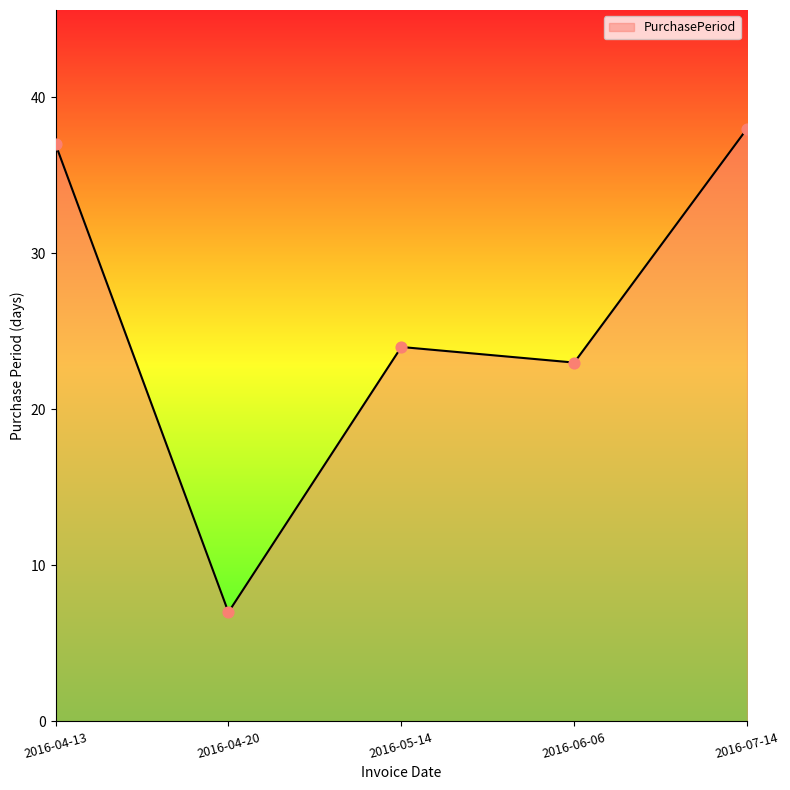

Approximately how many times larger is the value at 2016-05-14 compared to 2016-06-06?

1.0